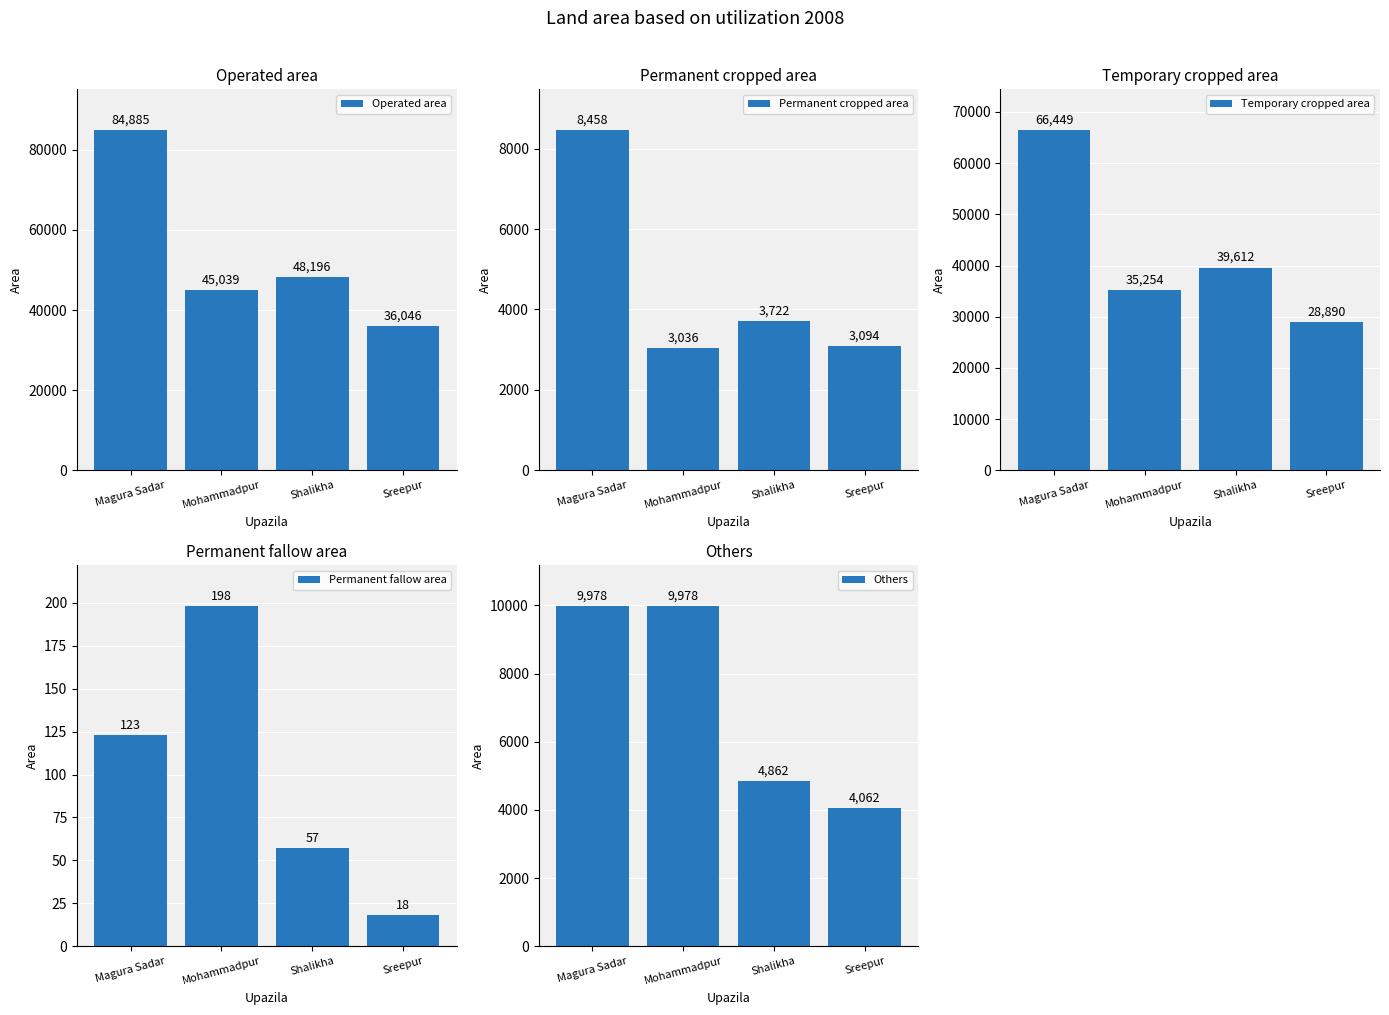

Reading left to right, what are all the values shown in this chart?

Operated area: 84885	45039	48196	36046
Permanent cropped area: 8458	3036	3722	3094
Temporary cropped area: 66449	35254	39612	28890
Permanent fallow area: 123	198	57	18
Others: 9978	9978	4862	4062